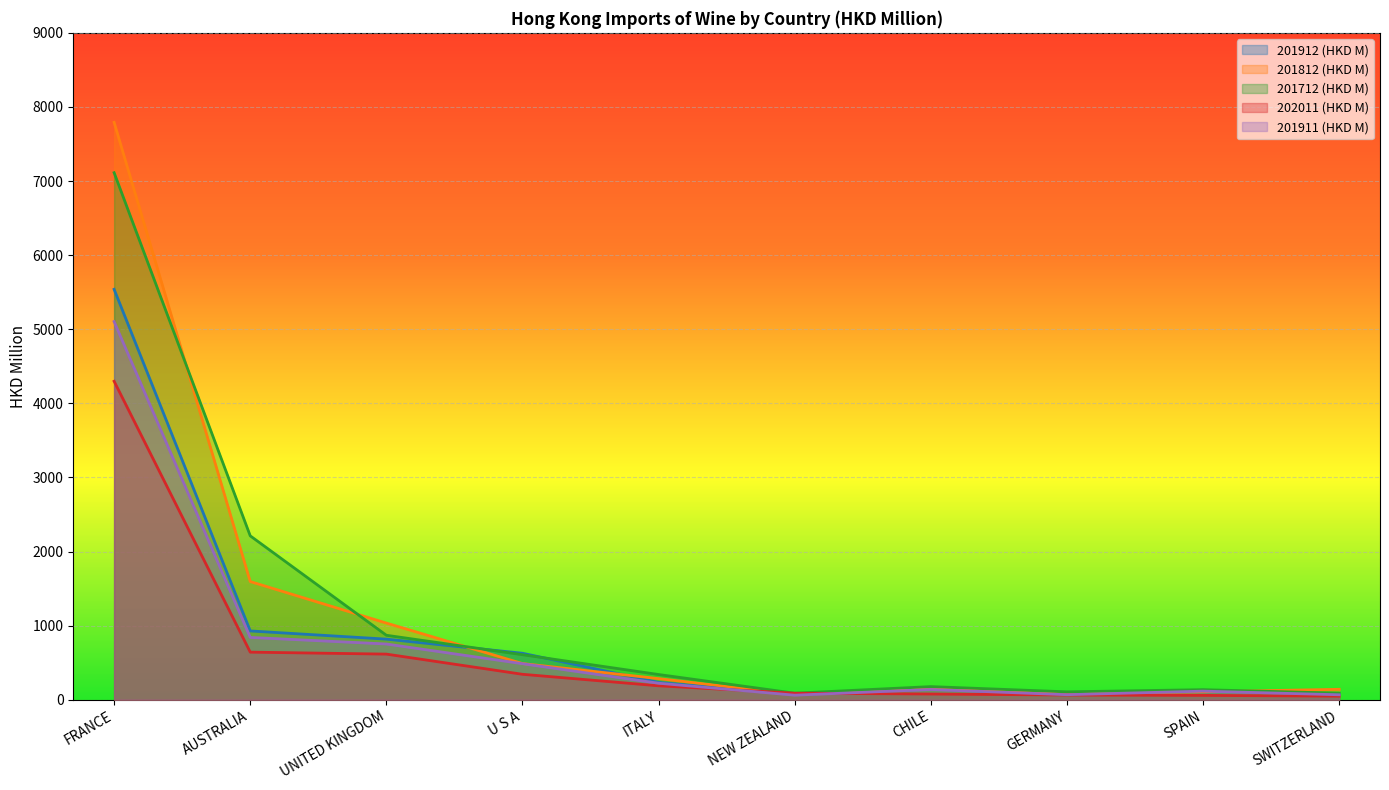

How many distinct data groups are displayed?

5